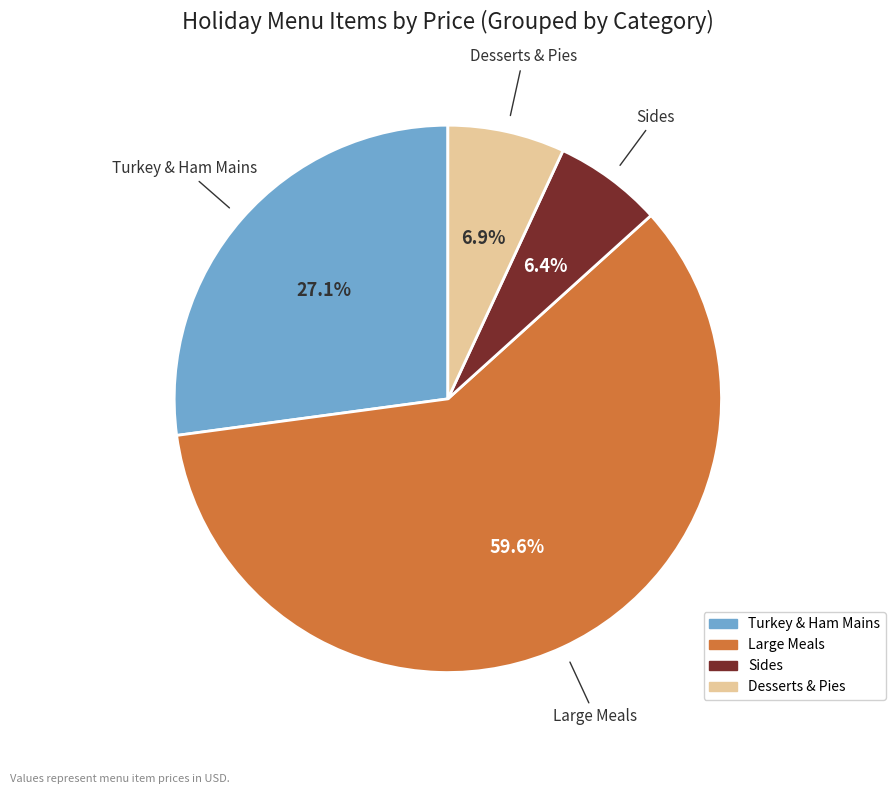

Does any single category account for the majority?

Yes